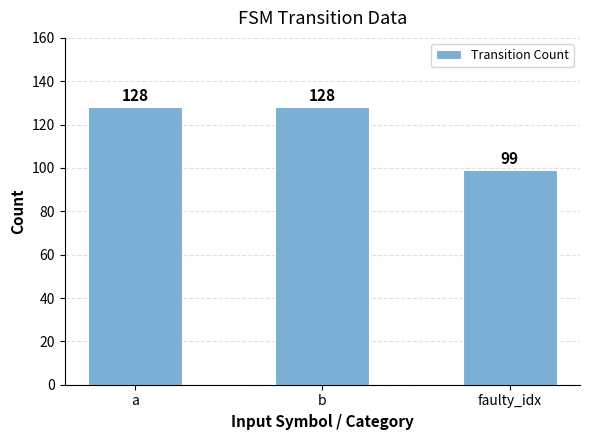

What is the approximate value at faulty_idx, to the nearest 5?

100